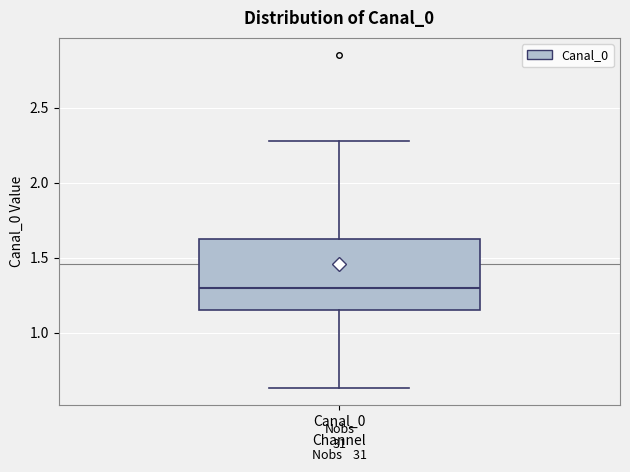

Read this box plot against the y-axis: the position of the median line, the range covered by the box, and the ends of both whiskers. The values are not printed on the chart, so give them approximately, as read against the axis.

median 1.30, box 1.15 to 1.65, whiskers 0.65 to 2.30